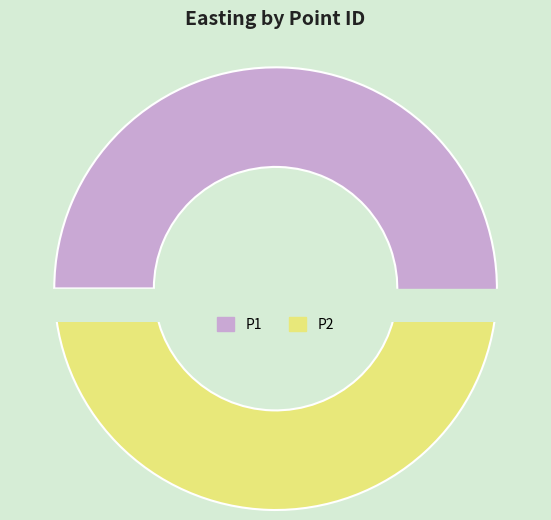

Is there a majority slice in this chart?

Yes